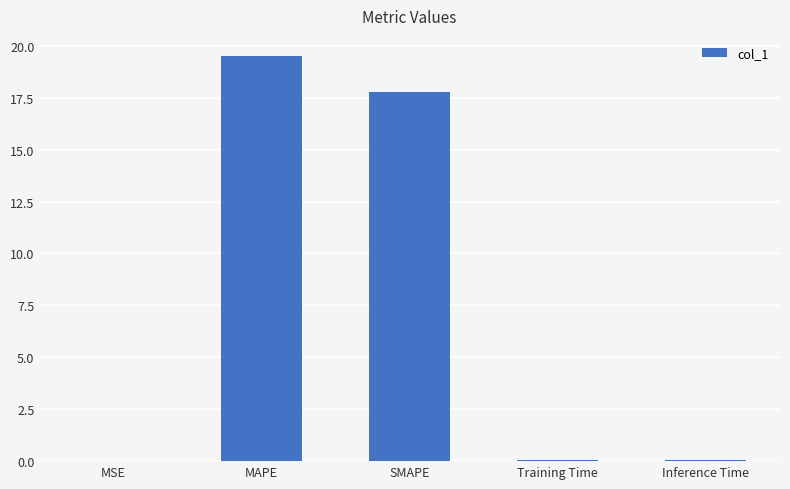

The value at SMAPE is 17.8. True or false?

True